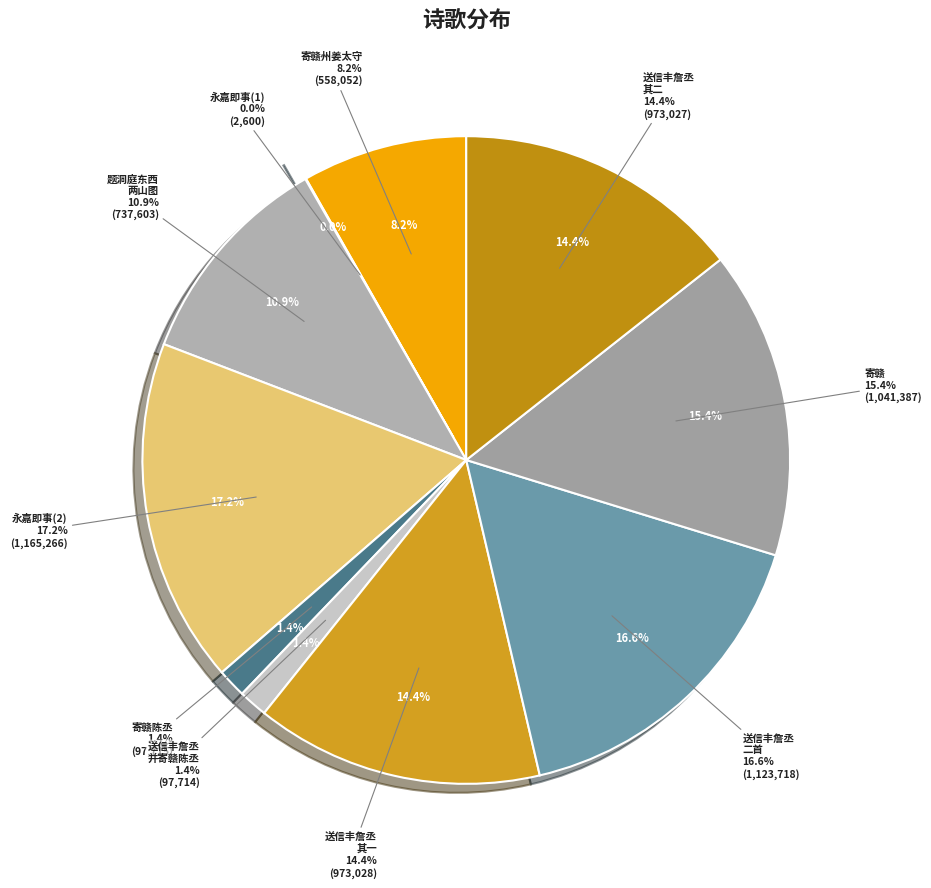

How many segments does this pie chart have?

10